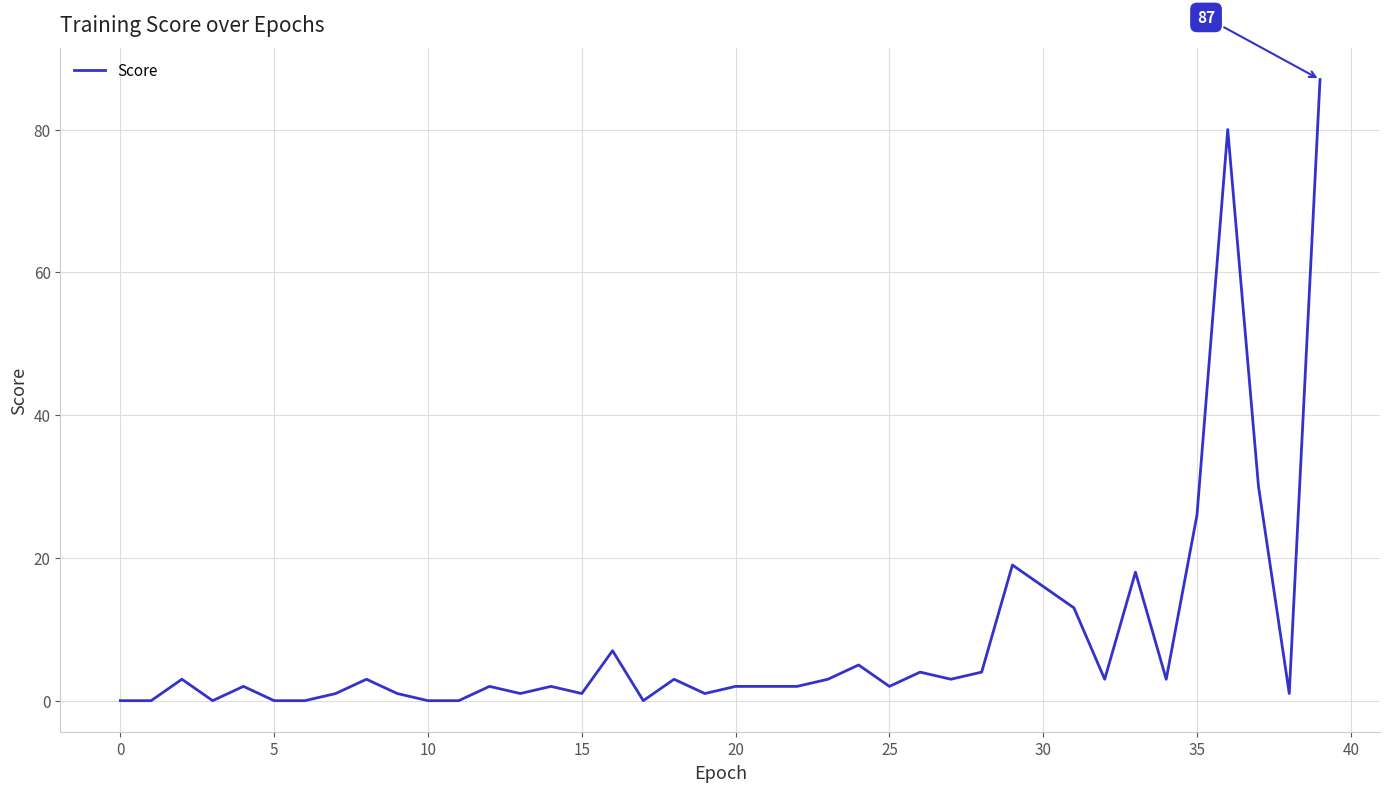

What is the maximum value shown in the chart?

87